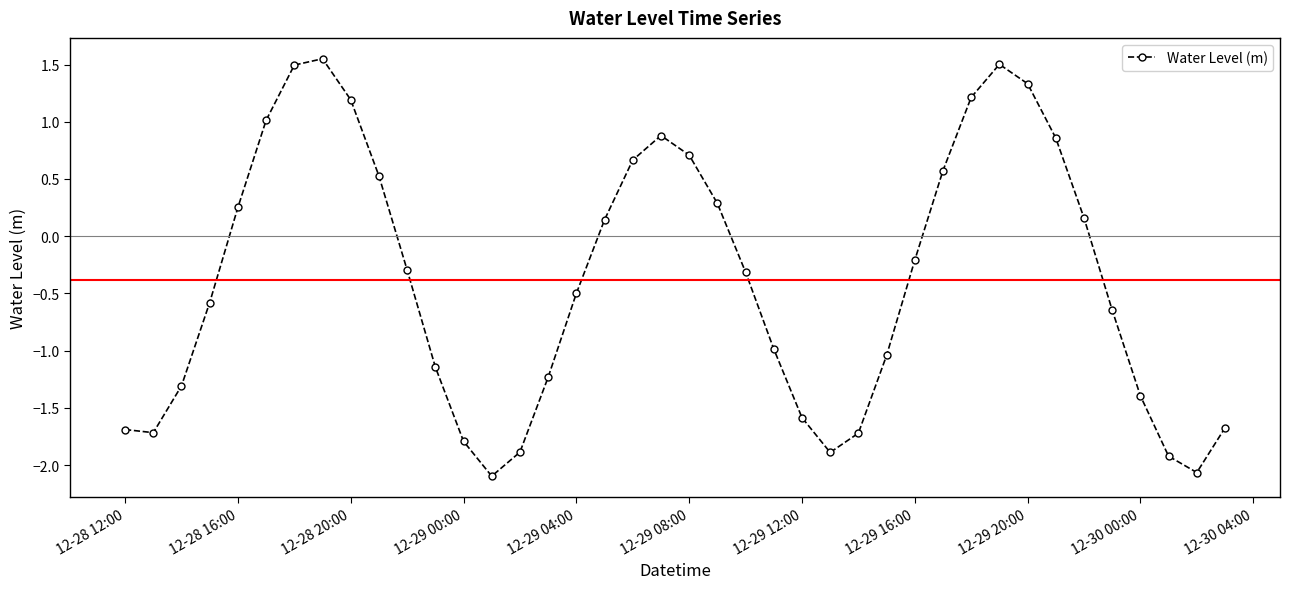

What is the minimum value shown in the chart?

-2.1